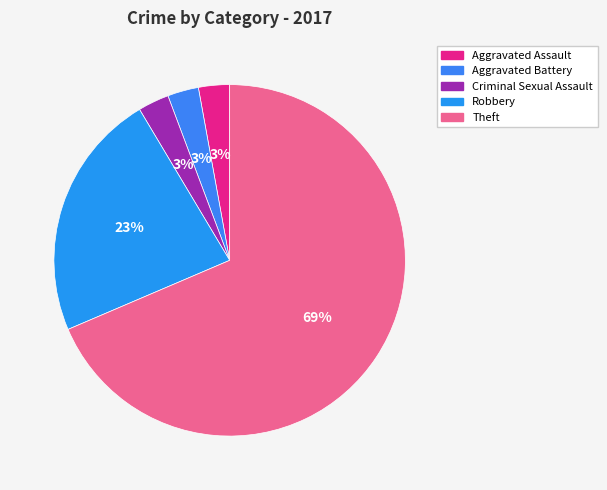

What is the ratio of the value at Theft to the value at Aggravated Assault?

24.0